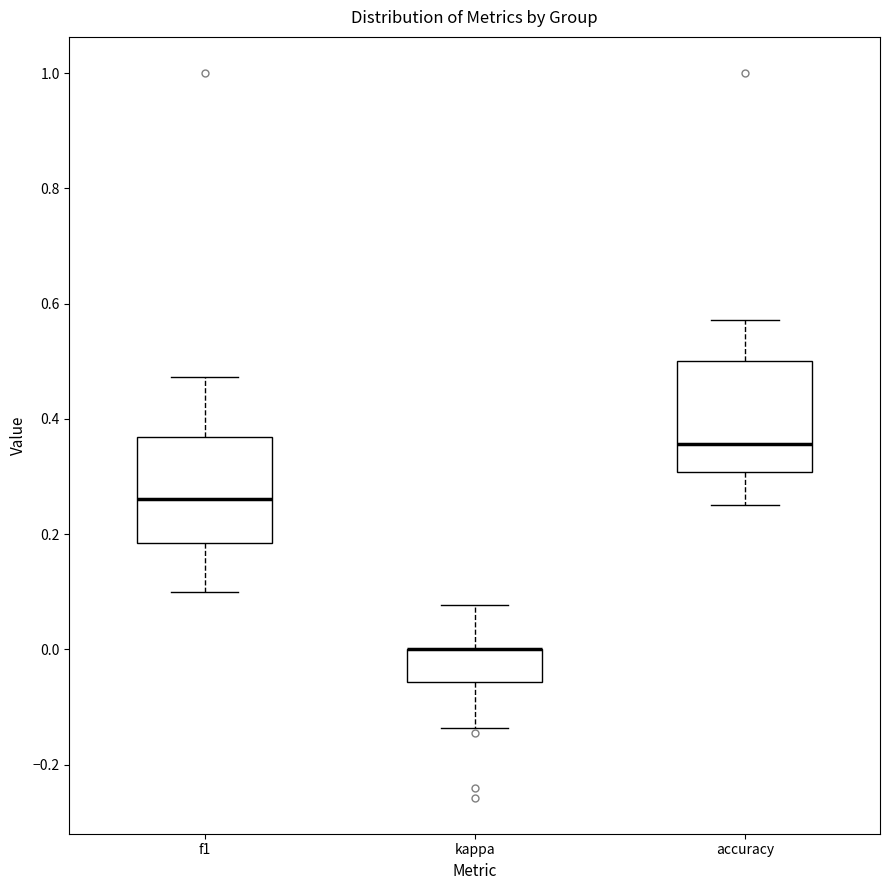

Reading left to right, transcribe this box plot: for each box, give where its median line is, the range the box spans, and where its two whiskers end, as read against the y-axis. The values are not printed on the chart, so give them approximately, as read against the axis.

f1: median 0.26, box 0.18 to 0.36, whiskers 0.10 to 0.48
kappa: median 0.00 (drawn on the box's upper edge), box -0.06 to 0.00, whiskers -0.14 to 0.08
accuracy: median 0.36, box 0.30 to 0.50, whiskers 0.26 to 0.58